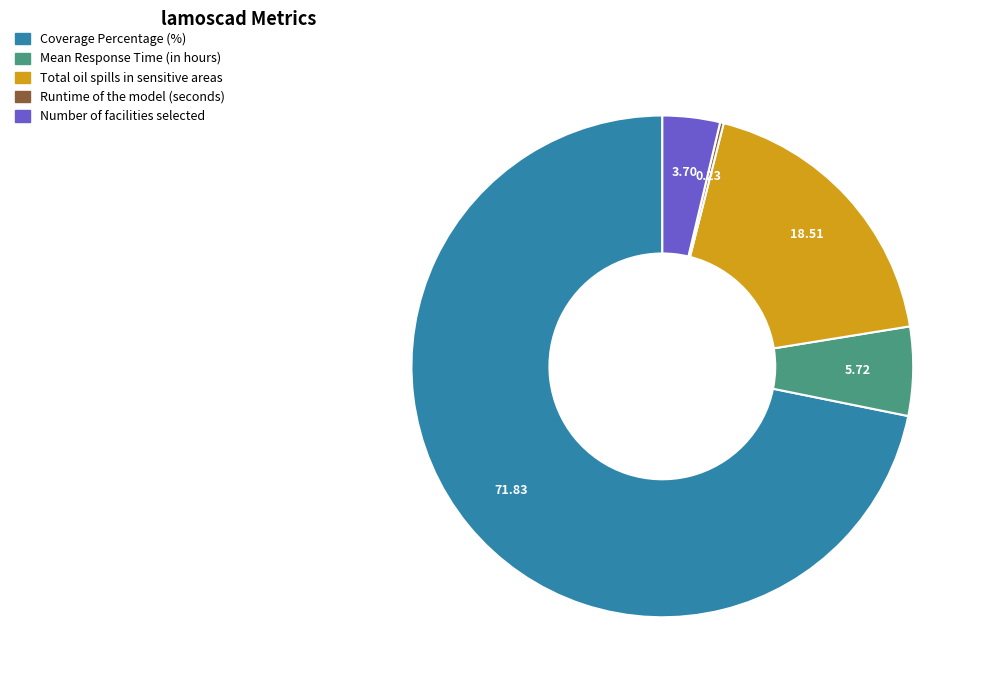

Which category has the biggest portion of the pie?

Coverage Percentage (%)